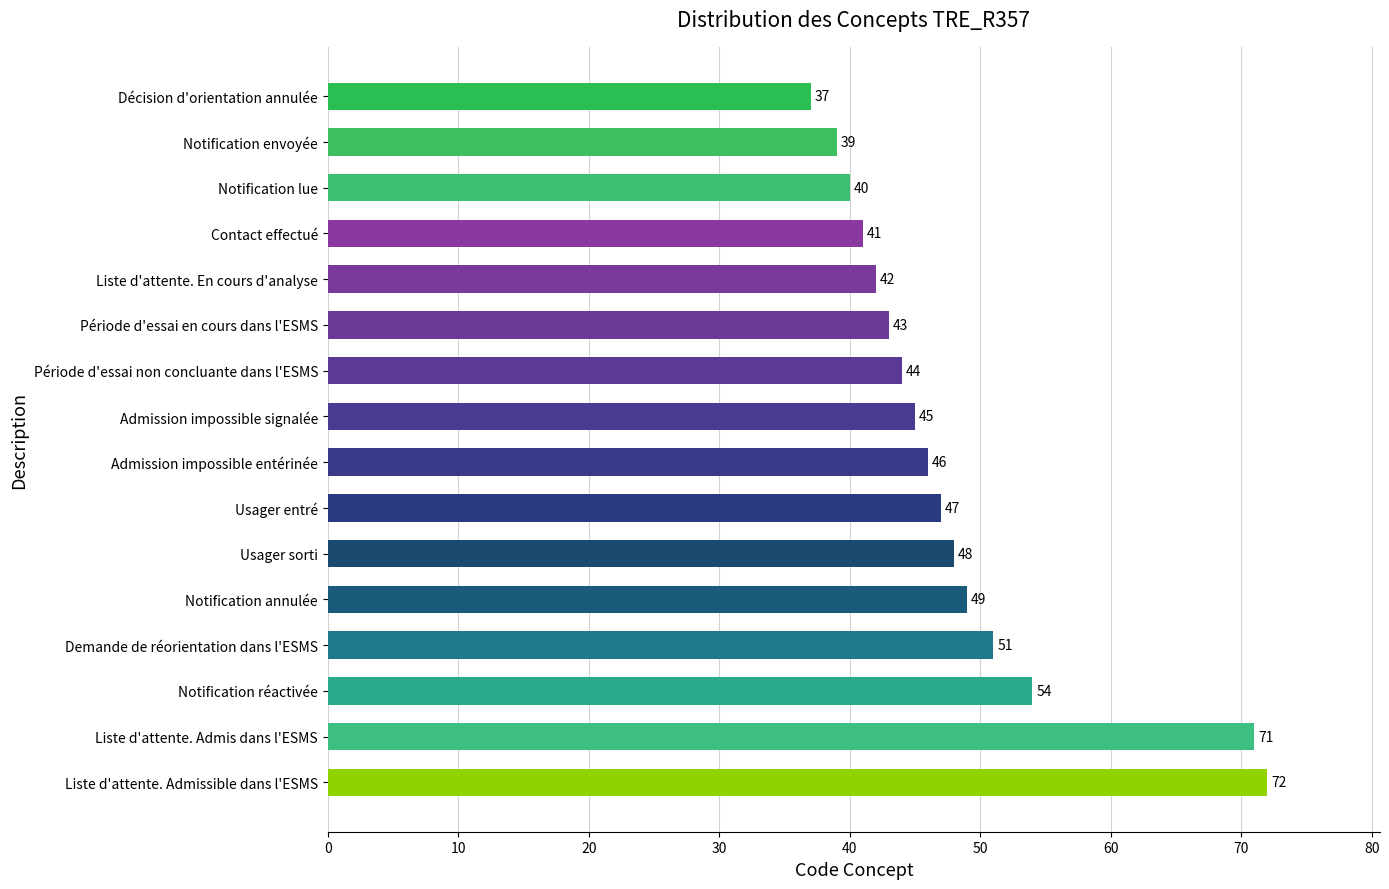

True or false: the data shows 54 at Notification réactivée.

True